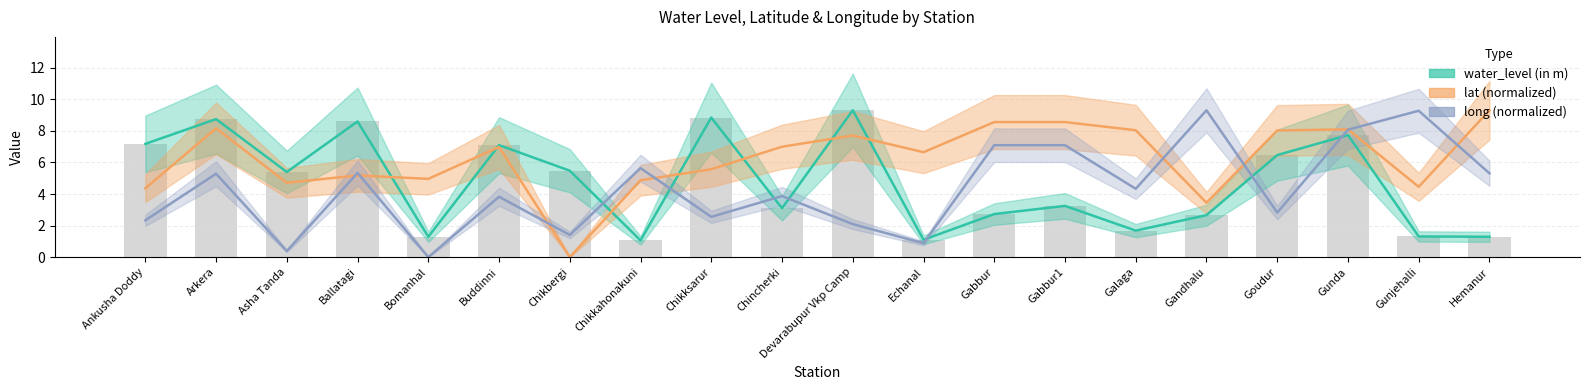

Reading left to right, what are all the values shown in this chart?

water_level (in m): 7.2	8.8	5.4	8.6	1.3	7.1	5.5	1.1	8.8	3.1	9.3	1.1	2.7	3.2	1.7	2.7	6.5	7.7	1.3	1.3
lat: 4.4	8.2	4.7	5.2	5.0	7.0	0.0	4.9	5.6	7.0	7.7	6.7	8.6	8.6	8.0	3.4	8.0	8.1	4.5	9.3
long: 2.3	5.3	0.4	5.3	0.0	3.8	1.4	5.6	2.6	3.9	2.1	0.9	7.1	7.1	4.3	9.3	2.8	8.1	9.3	5.3